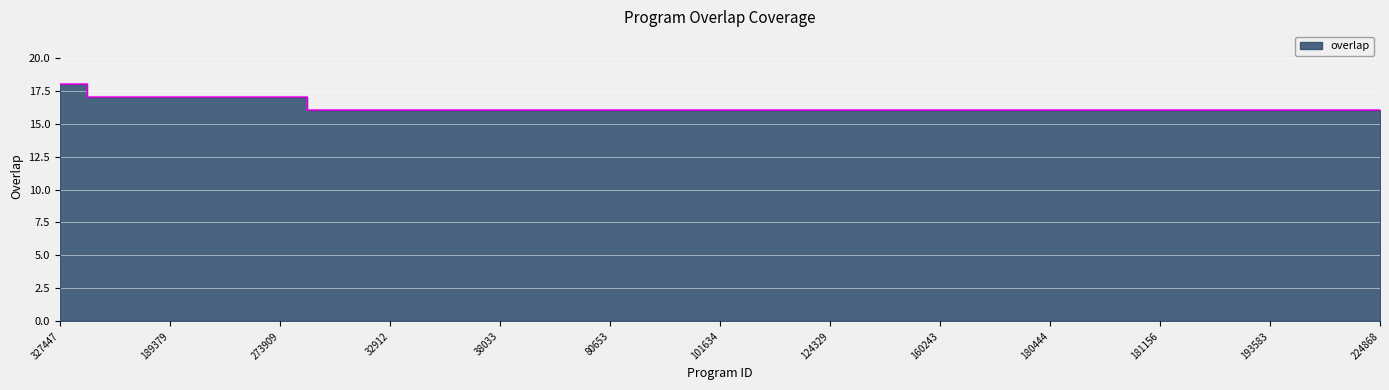

What is the ratio of the value at 206144 to the value at 189379?

1.0